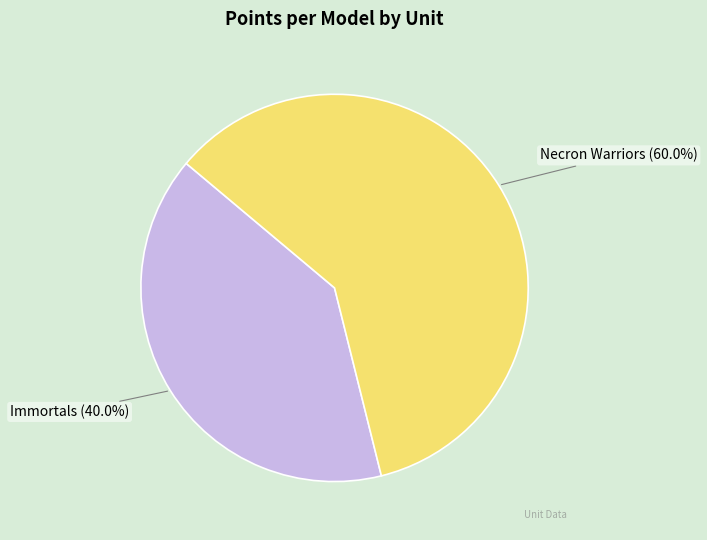

To the nearest percent, what is the average slice percentage?

50%